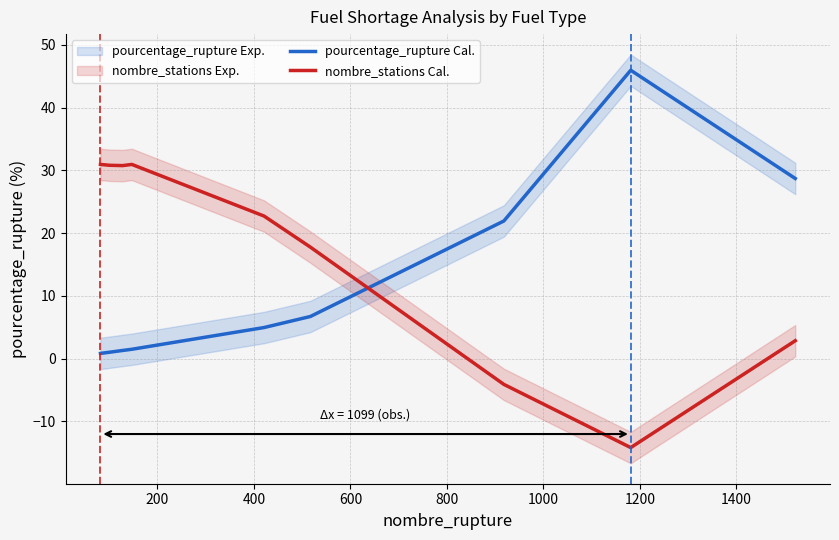

True or false: nombre_stations Cal. has a value of 47.3 at 600.

False